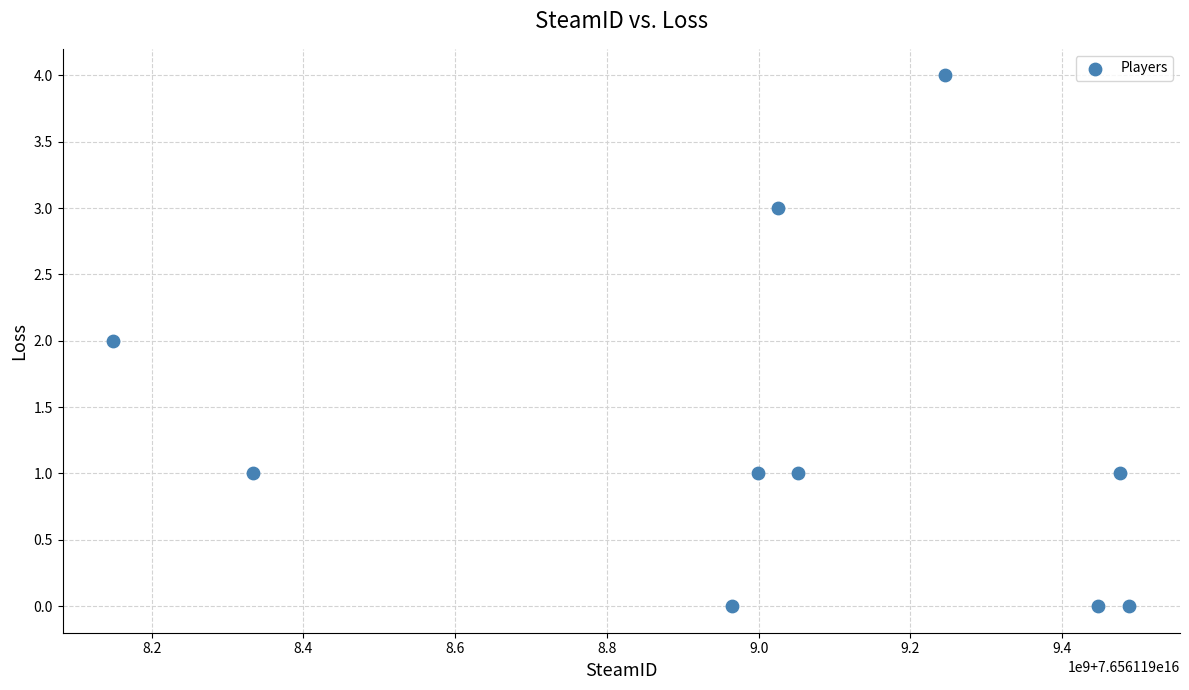

What is the range of X values (max minus min)?

1338902752